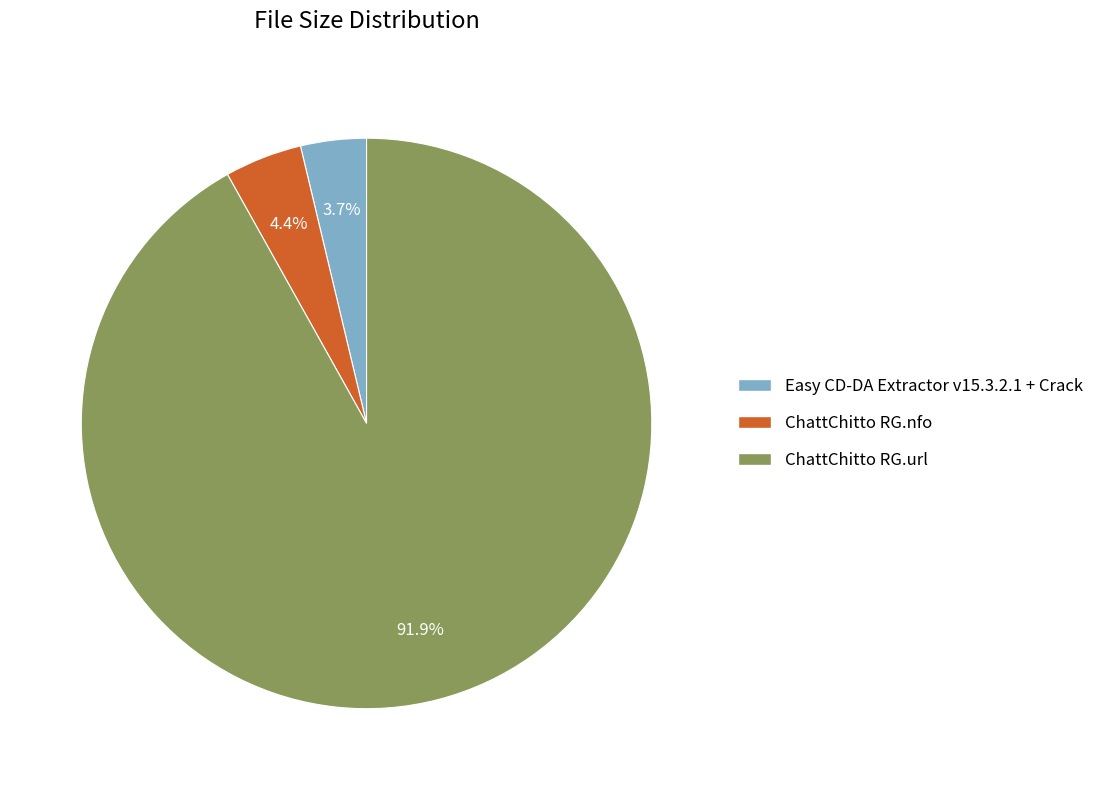

What percentage is the ChattChitto RG.url slice, to the nearest percent?

92%